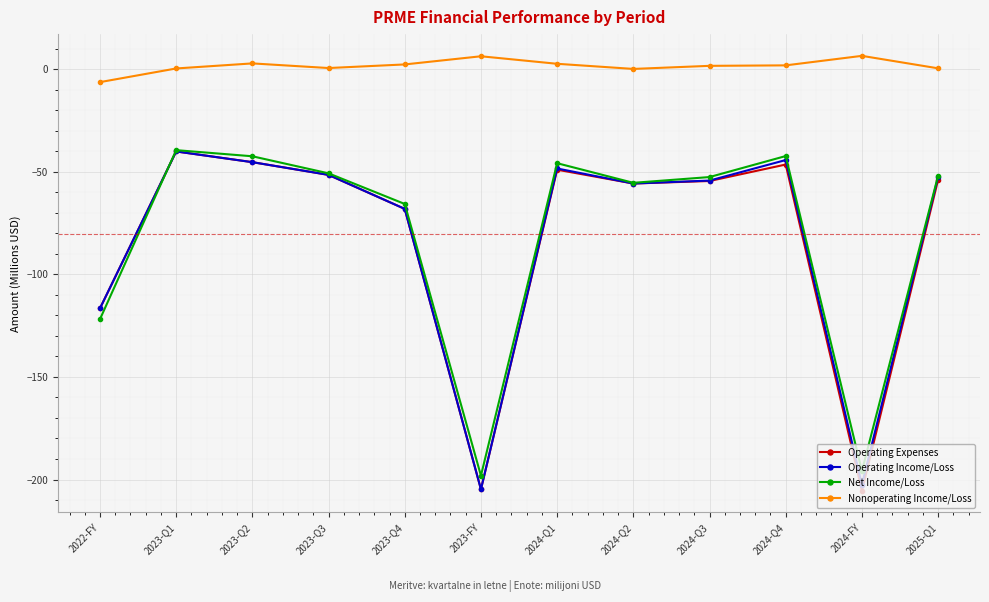

Which series has the largest range (max minus min)?

Operating Expenses